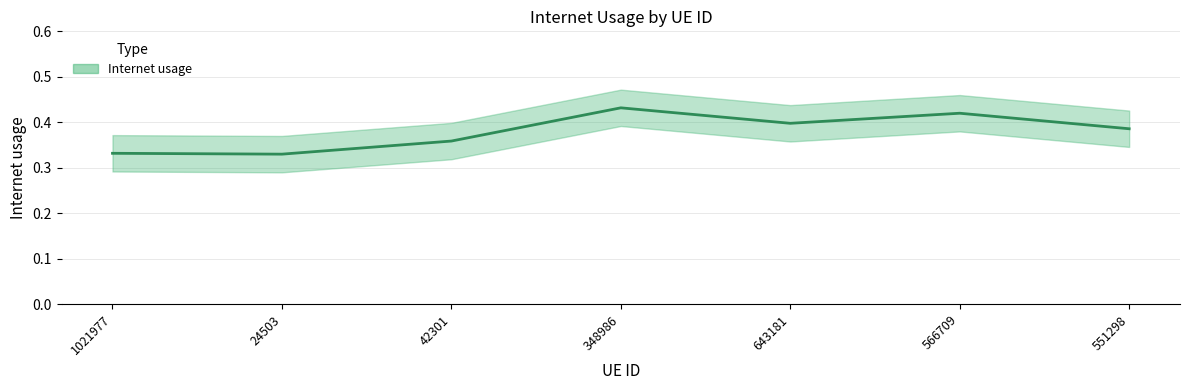

Reading left to right, what are all the values shown in this chart?

1021977=0.3	24503=0.3	42301=0.4	348986=0.4	643181=0.4	566709=0.4	551298=0.4